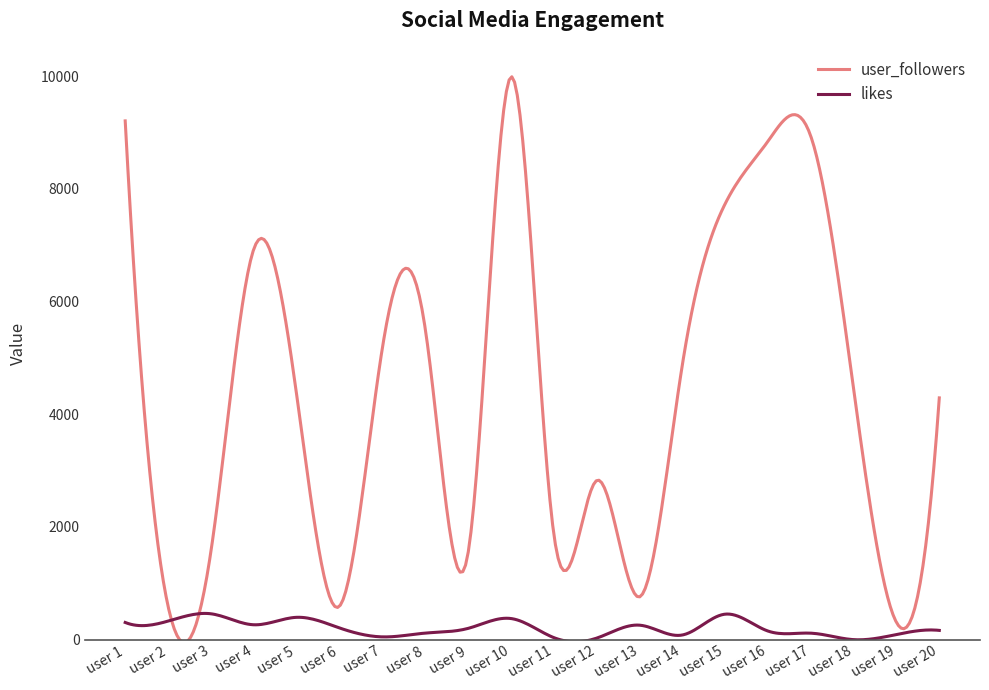

Count the number of data series in this chart.

2